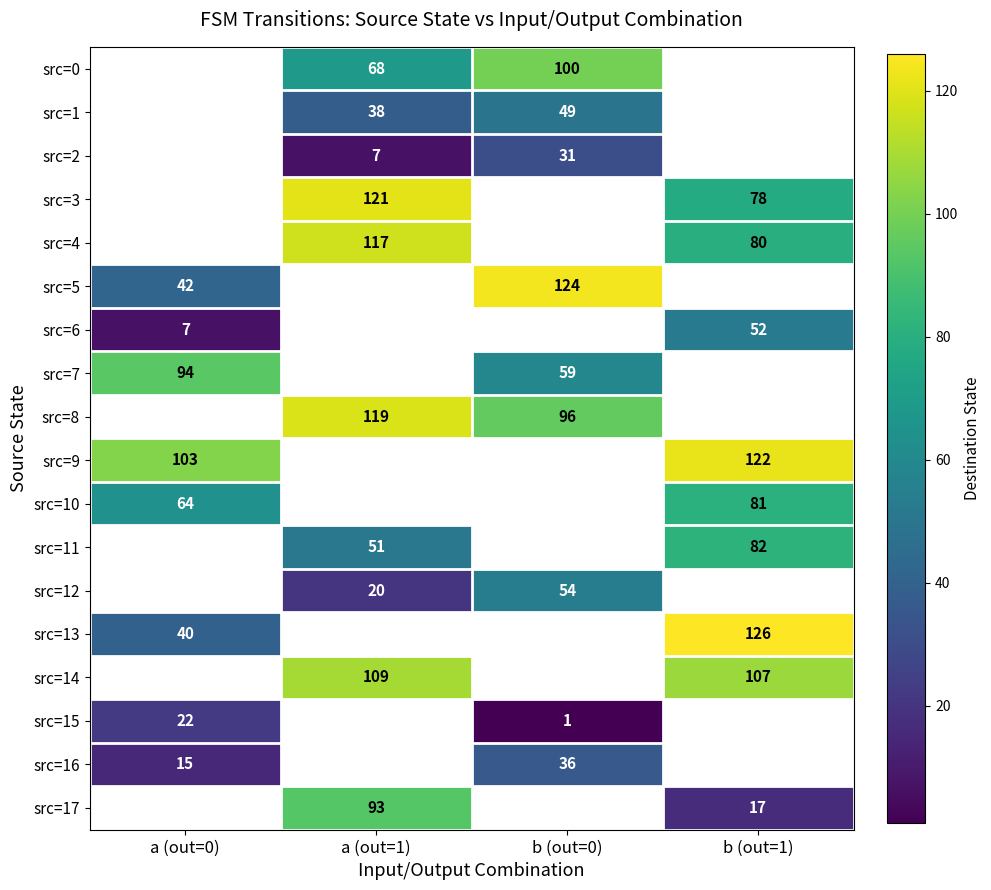

The value of src=6 at b (out=1) is 28.2. True or false?

False